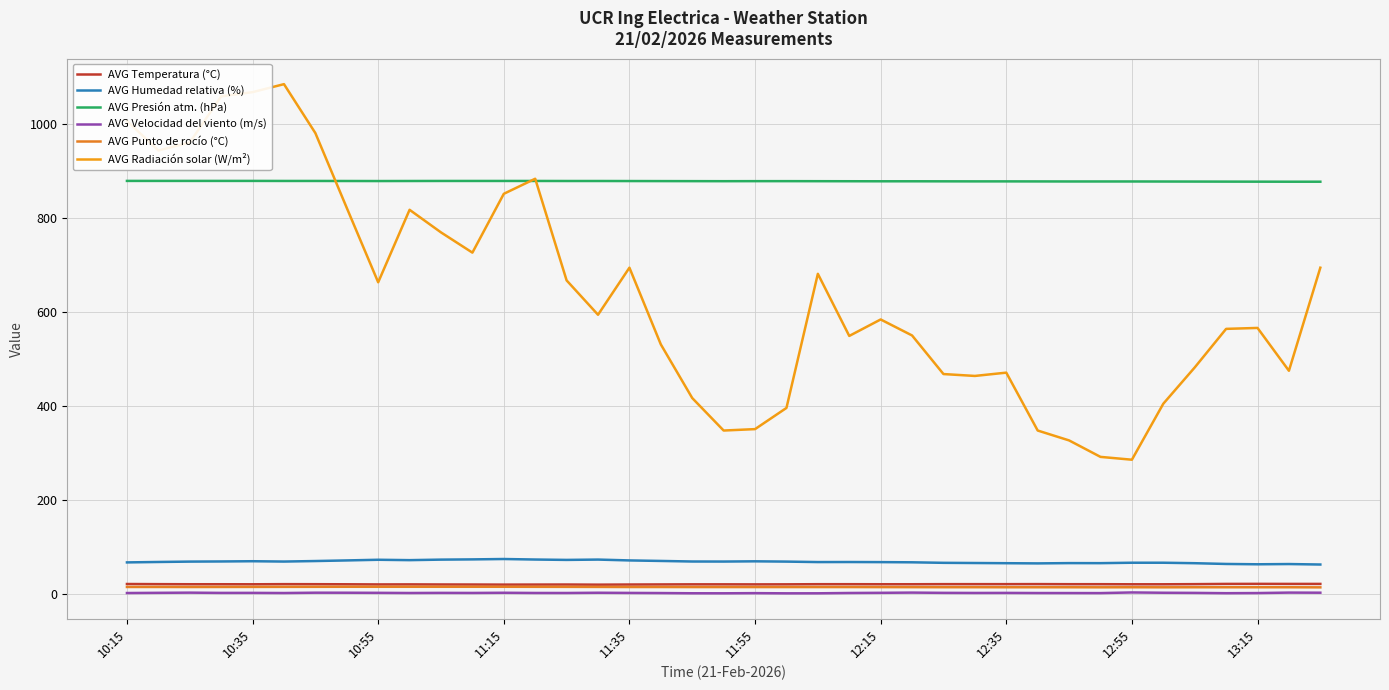

What is the value of the AVG Velocidad del viento (m/s) point at the 36th from the left?

2.4